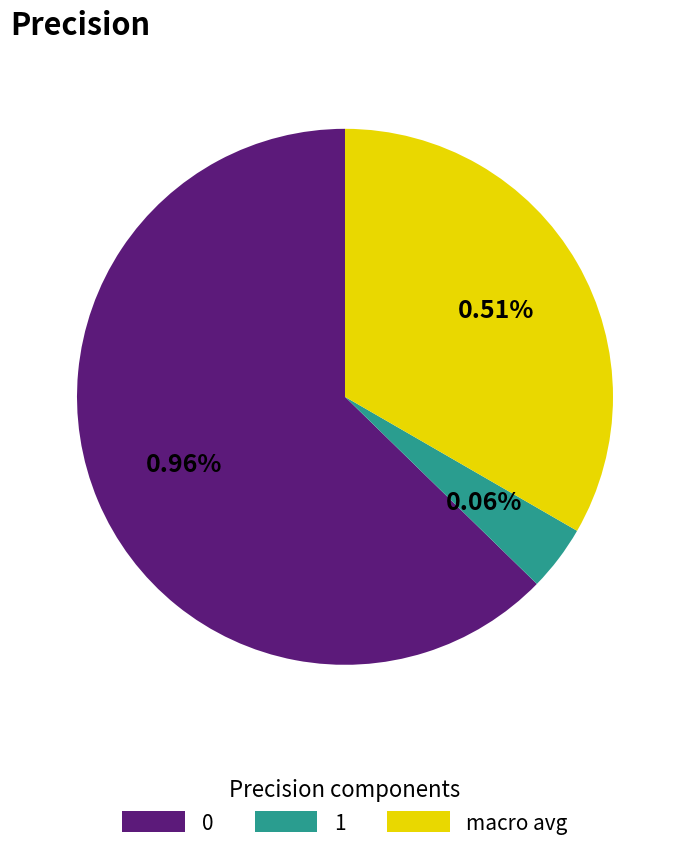

Combined, what portion of the pie is 1 and macro avg?

37.3%